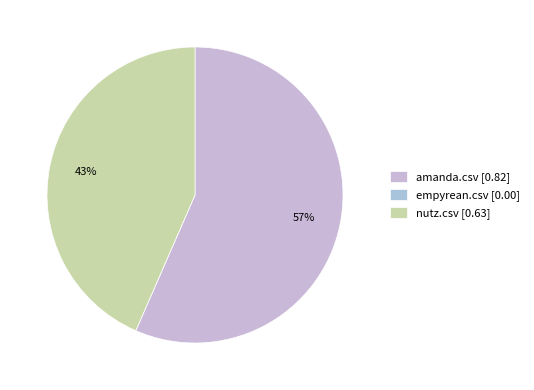

What is the largest slice in the pie chart?

amanda.csv